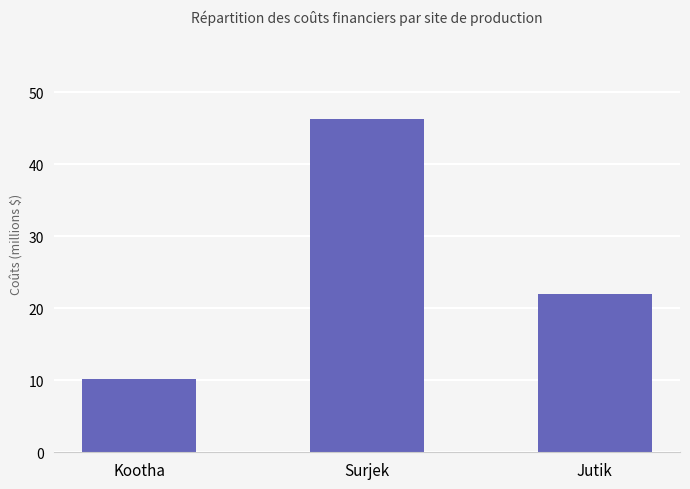

What is the approximate value at Surjek?

46326012.8